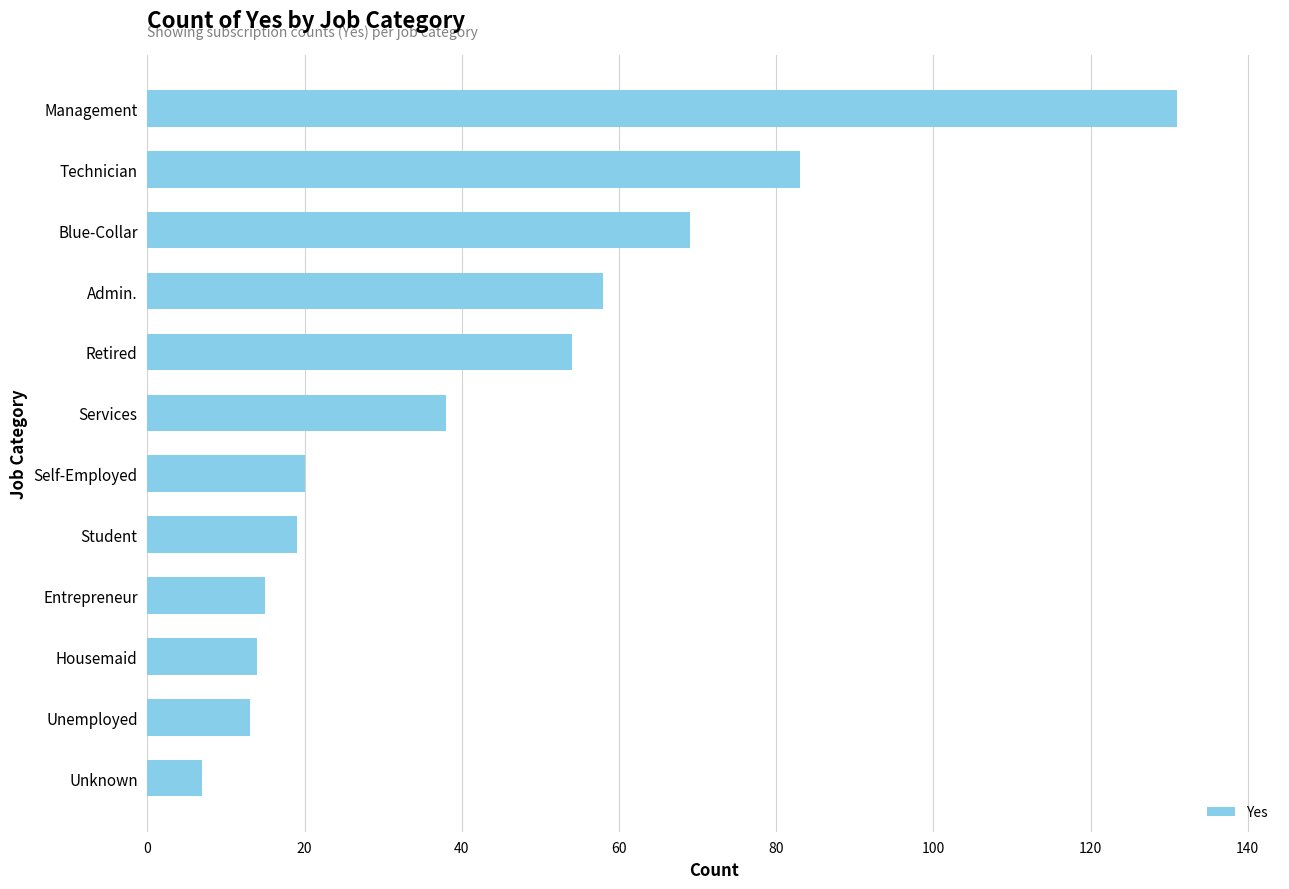

What is the difference between the values at Unemployed and Student?

6